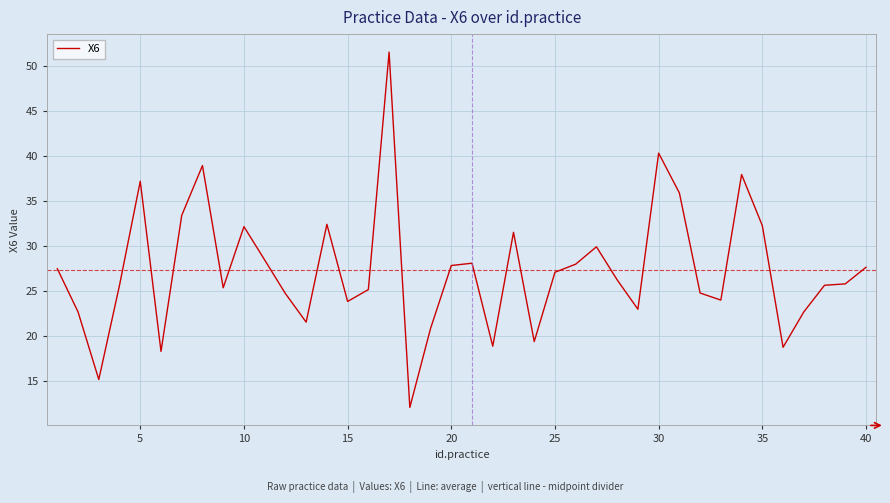

What is the difference between the maximum and minimum values?

39.5